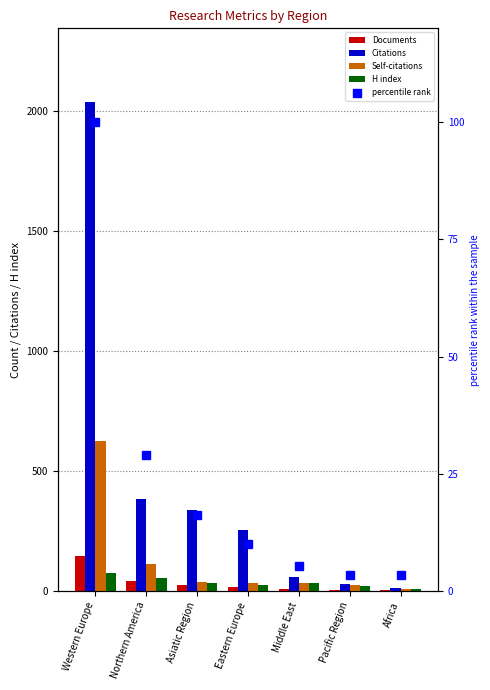

True or false: H index has a value of 12.9 at Asiatic Region.

False